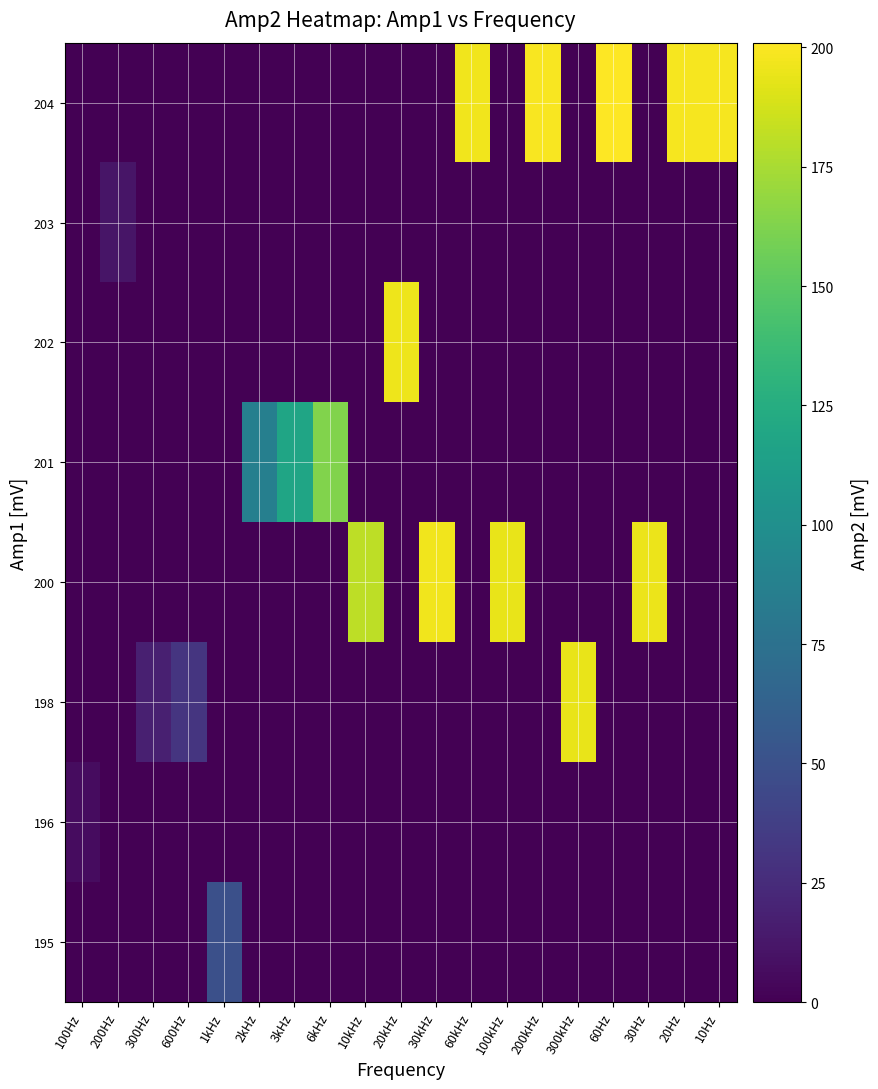

Reading left to right, list all the values displayed in this chart.

195: 100Hz=0.0	200Hz=0.0	300Hz=0.0	600Hz=0.0	1kHz=49.0	2kHz=0.0	3kHz=0.0	6kHz=0.0	10kHz=0.0	20kHz=0.0	30kHz=0.0	60kHz=0.0	100kHz=0.0	200kHz=0.0	300kHz=0.0	60Hz=0.0	30Hz=0.0	20Hz=0.0	10Hz=0.0
196: 100Hz=6.6	200Hz=0.0	300Hz=0.0	600Hz=0.0	1kHz=0.0	2kHz=0.0	3kHz=0.0	6kHz=0.0	10kHz=0.0	20kHz=0.0	30kHz=0.0	60kHz=0.0	100kHz=0.0	200kHz=0.0	300kHz=0.0	60Hz=0.0	30Hz=0.0	20Hz=0.0	10Hz=0.0
198: 100Hz=0.0	200Hz=0.0	300Hz=18.0	600Hz=31.0	1kHz=0.0	2kHz=0.0	3kHz=0.0	6kHz=0.0	10kHz=0.0	20kHz=0.0	30kHz=0.0	60kHz=0.0	100kHz=0.0	200kHz=0.0	300kHz=194.0	60Hz=0.0	30Hz=0.0	20Hz=0.0	10Hz=0.0
200: 100Hz=0.0	200Hz=0.0	300Hz=0.0	600Hz=0.0	1kHz=0.0	2kHz=0.0	3kHz=0.0	6kHz=0.0	10kHz=181.0	20kHz=0.0	30kHz=197.0	60kHz=0.0	100kHz=194.0	200kHz=0.0	300kHz=0.0	60Hz=0.0	30Hz=195.0	20Hz=0.0	10Hz=0.0
201: 100Hz=0.0	200Hz=0.0	300Hz=0.0	600Hz=0.0	1kHz=0.0	2kHz=87.0	3kHz=118.0	6kHz=163.0	10kHz=0.0	20kHz=0.0	30kHz=0.0	60kHz=0.0	100kHz=0.0	200kHz=0.0	300kHz=0.0	60Hz=0.0	30Hz=0.0	20Hz=0.0	10Hz=0.0
202: 100Hz=0.0	200Hz=0.0	300Hz=0.0	600Hz=0.0	1kHz=0.0	2kHz=0.0	3kHz=0.0	6kHz=0.0	10kHz=0.0	20kHz=196.0	30kHz=0.0	60kHz=0.0	100kHz=0.0	200kHz=0.0	300kHz=0.0	60Hz=0.0	30Hz=0.0	20Hz=0.0	10Hz=0.0
203: 100Hz=0.0	200Hz=11.3	300Hz=0.0	600Hz=0.0	1kHz=0.0	2kHz=0.0	3kHz=0.0	6kHz=0.0	10kHz=0.0	20kHz=0.0	30kHz=0.0	60kHz=0.0	100kHz=0.0	200kHz=0.0	300kHz=0.0	60Hz=0.0	30Hz=0.0	20Hz=0.0	10Hz=0.0
204: 100Hz=0.0	200Hz=0.0	300Hz=0.0	600Hz=0.0	1kHz=0.0	2kHz=0.0	3kHz=0.0	6kHz=0.0	10kHz=0.0	20kHz=0.0	30kHz=0.0	60kHz=197.0	100kHz=0.0	200kHz=199.0	300kHz=0.0	60Hz=201.0	30Hz=0.0	20Hz=198.0	10Hz=198.0